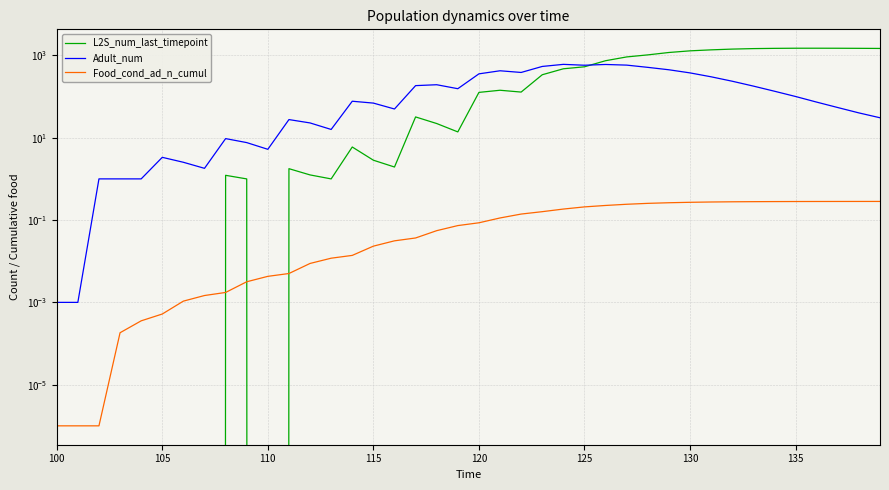

Reading left to right, extract all data points from this chart.

L2S_num_last_timepoint: 0.0	0.0	0.0	0.0	0.0	0.0	0.0	0.0	1.2	1.0	0.0	1.8	1.2	1.0	6.0	2.8	1.9	32.1	22.2	13.9	126.5	142.6	128.8	339.5	473.9	529.7	744.2	920.0	1031.8	1179.3	1293.1	1366.8	1426.1	1465.9	1486.3	1496.7	1498.0	1494.9	1488.2	1479.4
Adult_num: 0.0	0.0	1.0	1.0	1.0	3.3	2.5	1.8	9.5	7.6	5.2	27.6	22.9	15.9	77.1	69.5	50.0	184.7	194.2	155.6	356.9	424.0	386.0	540.3	607.0	578.1	603.2	581.8	513.4	448.4	376.6	302.7	236.2	180.0	135.0	100.5	73.4	54.2	40.2	30.6
Food_cond_ad_n_cumul: 0.0	0.0	0.0	0.0	0.0	0.0	0.0	0.0	0.0	0.0	0.0	0.0	0.0	0.0	0.0	0.0	0.0	0.0	0.1	0.1	0.1	0.1	0.1	0.2	0.2	0.2	0.2	0.2	0.3	0.3	0.3	0.3	0.3	0.3	0.3	0.3	0.3	0.3	0.3	0.3